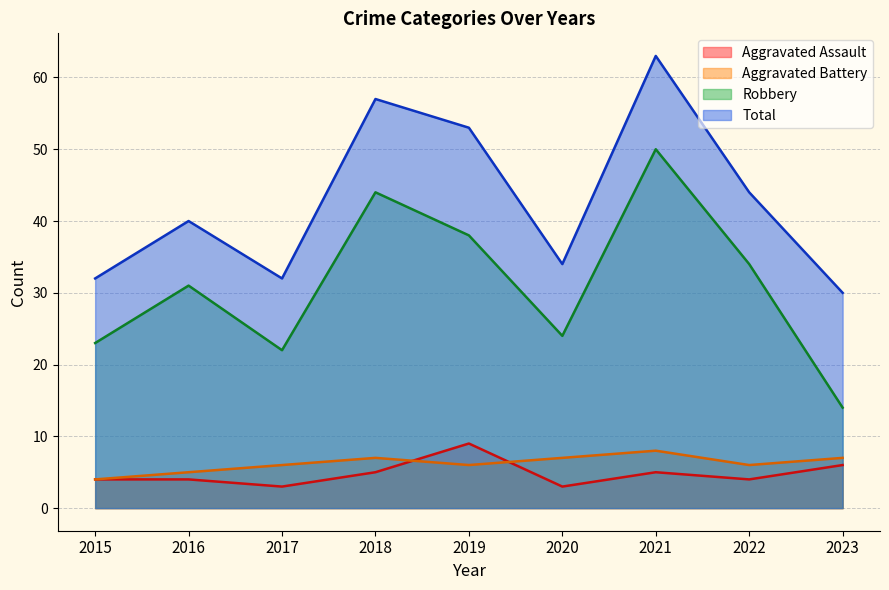

What is the sum of the Total values at 2022 and 2023?

74